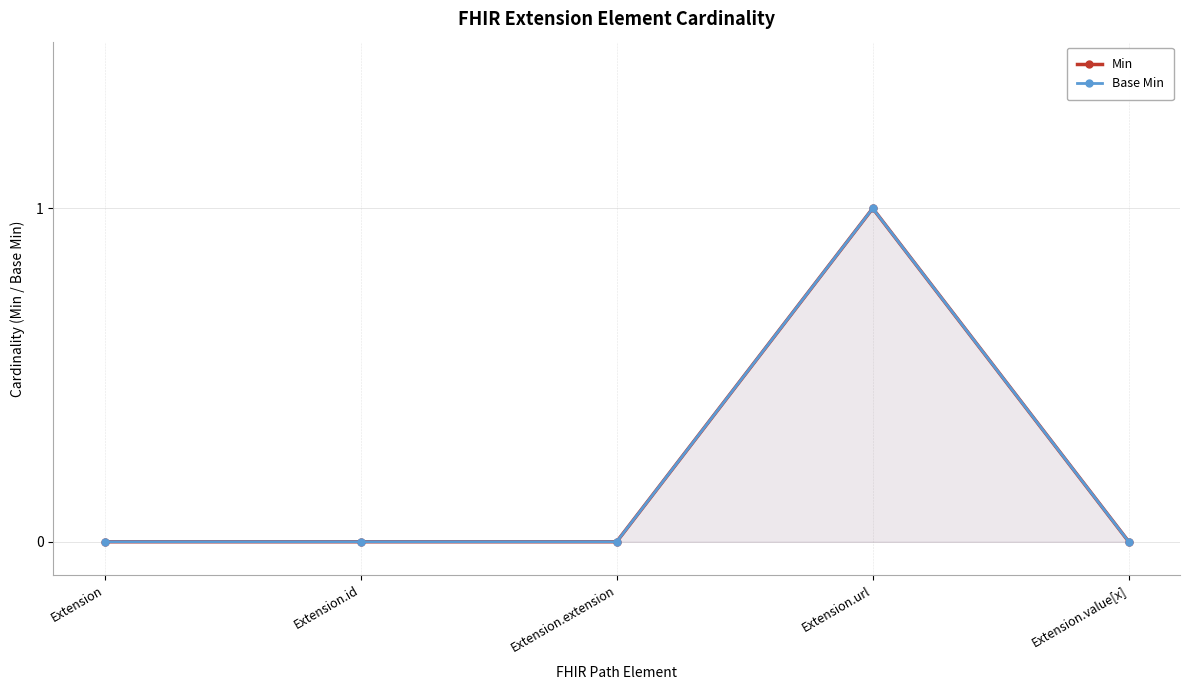

How many Base Min values are between 0 and 1?

5